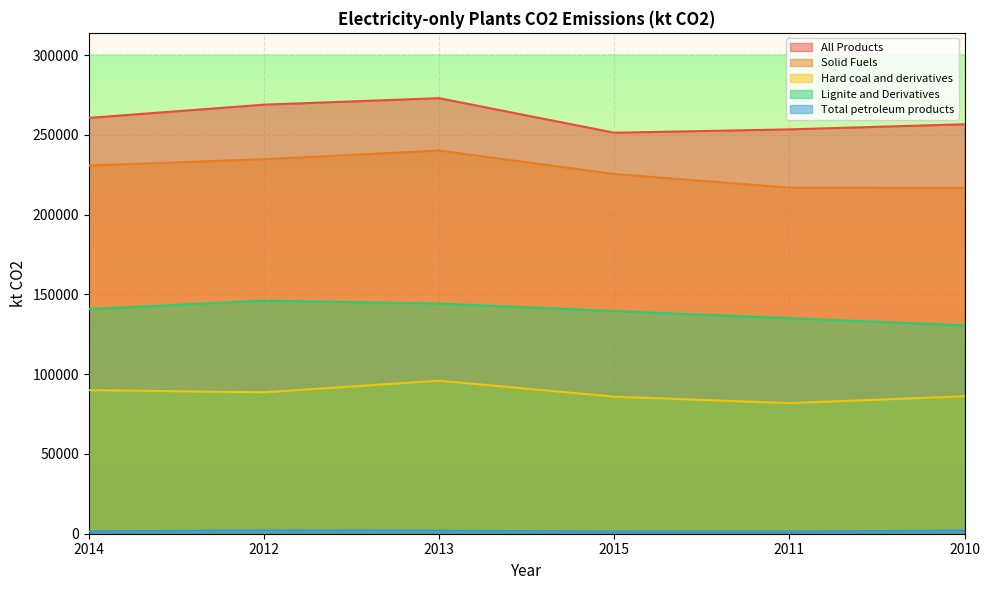

The value of Hard coal and derivatives at 2012 is 125776.4. True or false?

False